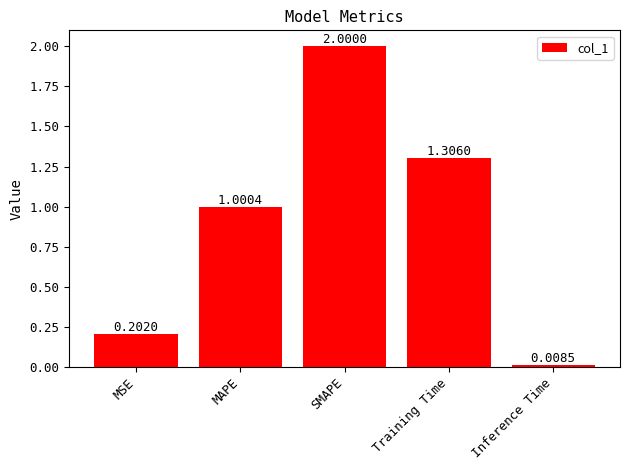

Between MAPE and MSE, which is larger?

MAPE